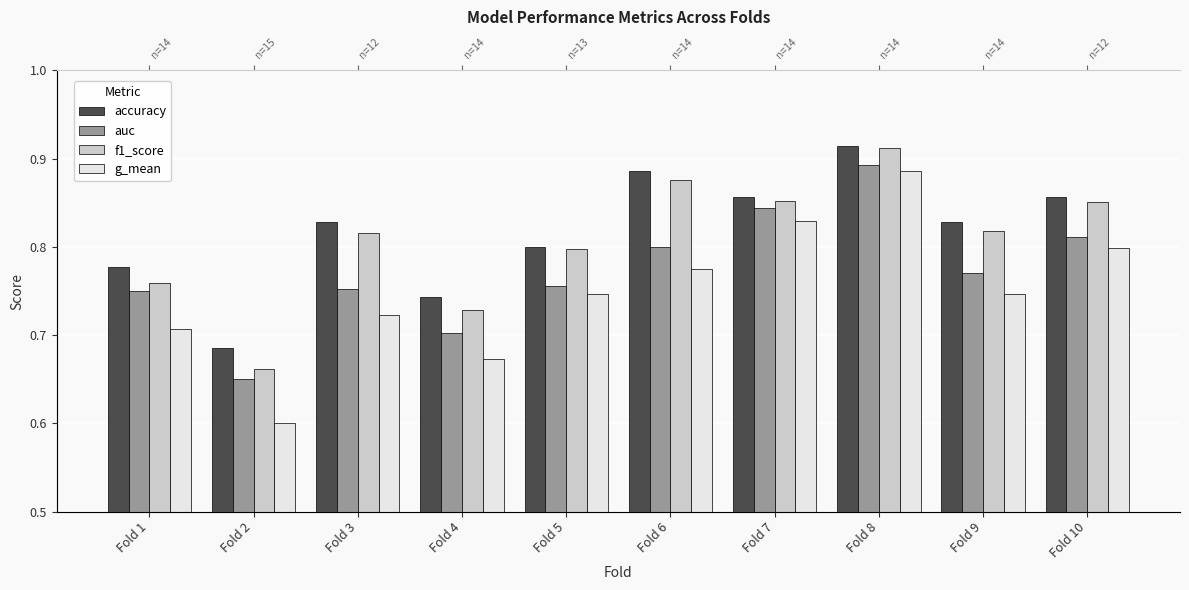

Which series has the largest range (max minus min)?

g_mean